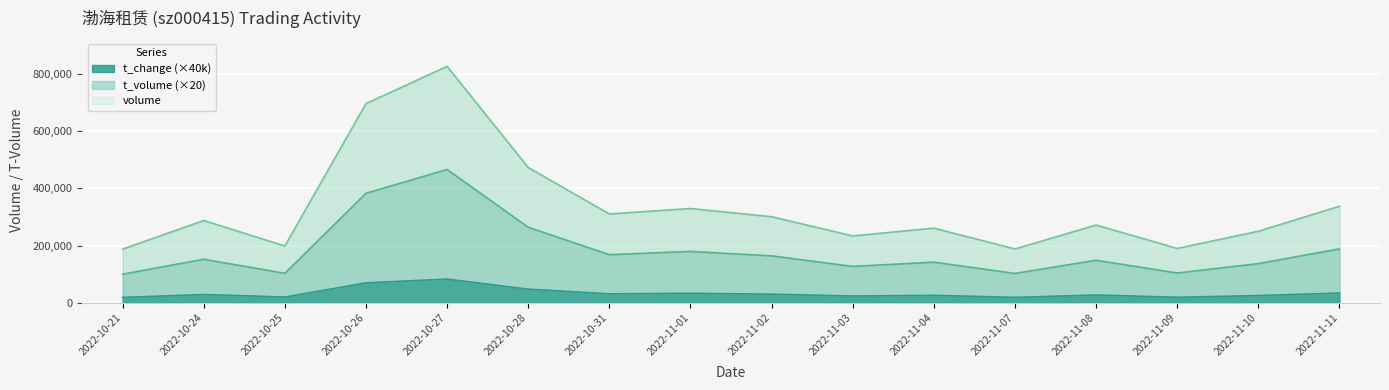

Is it true that t_change equals 26000.0 at 2022-11-04?

True